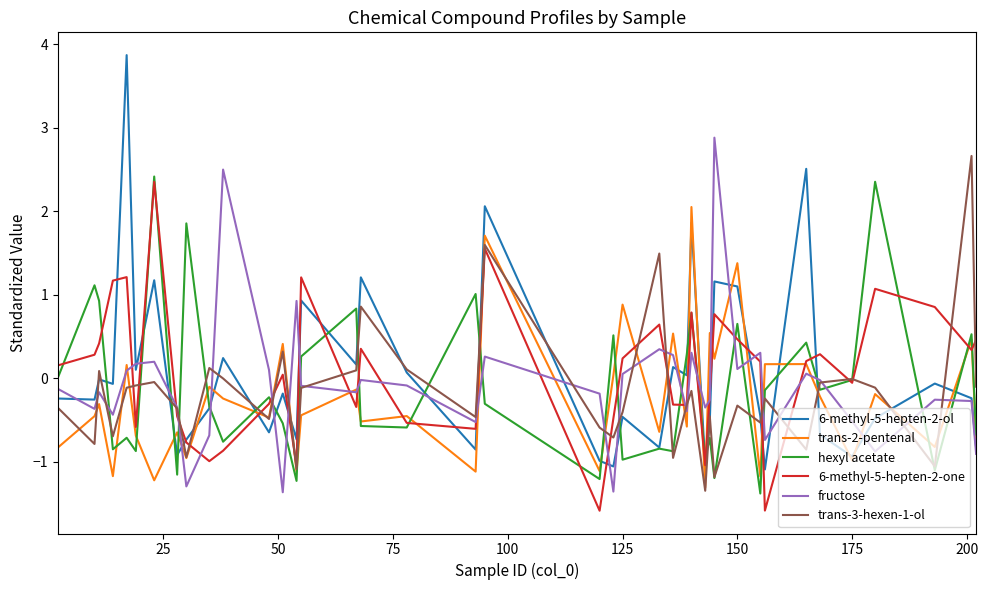

How many positive values does the 6-methyl-5-hepten-2-one series have?

22